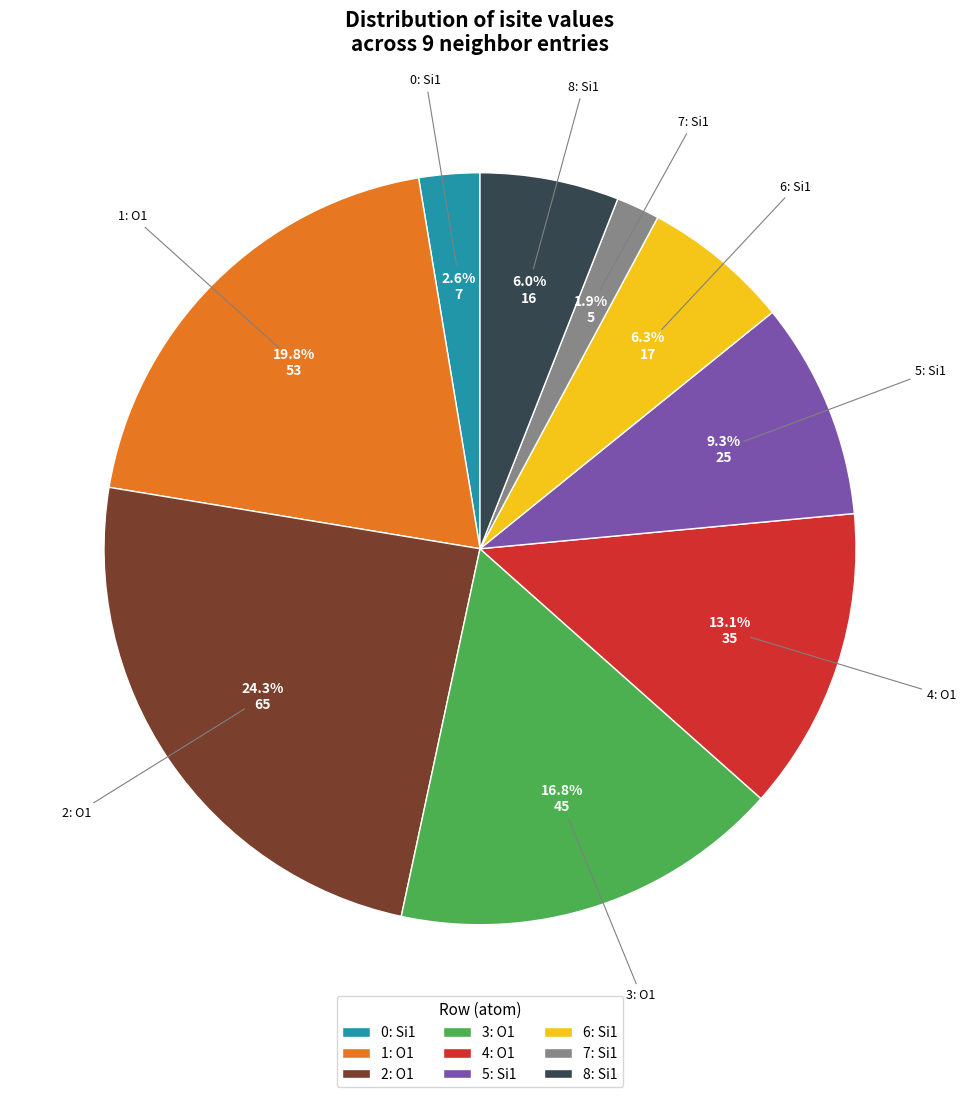

Does 3: O1 account for over 50% of the chart?

No